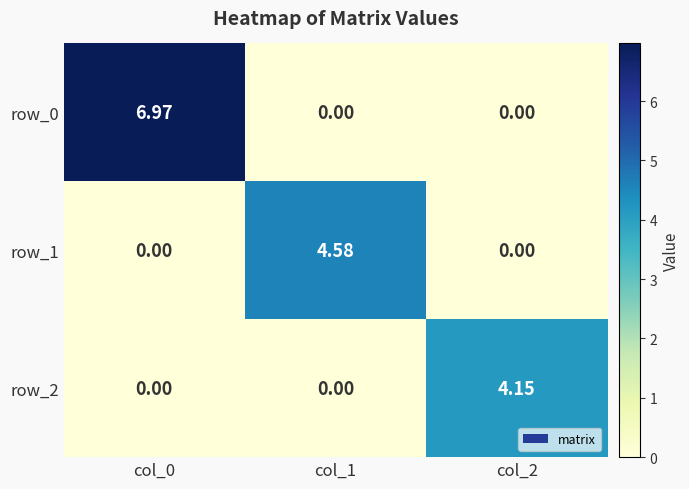

How many distinct data groups are displayed?

3